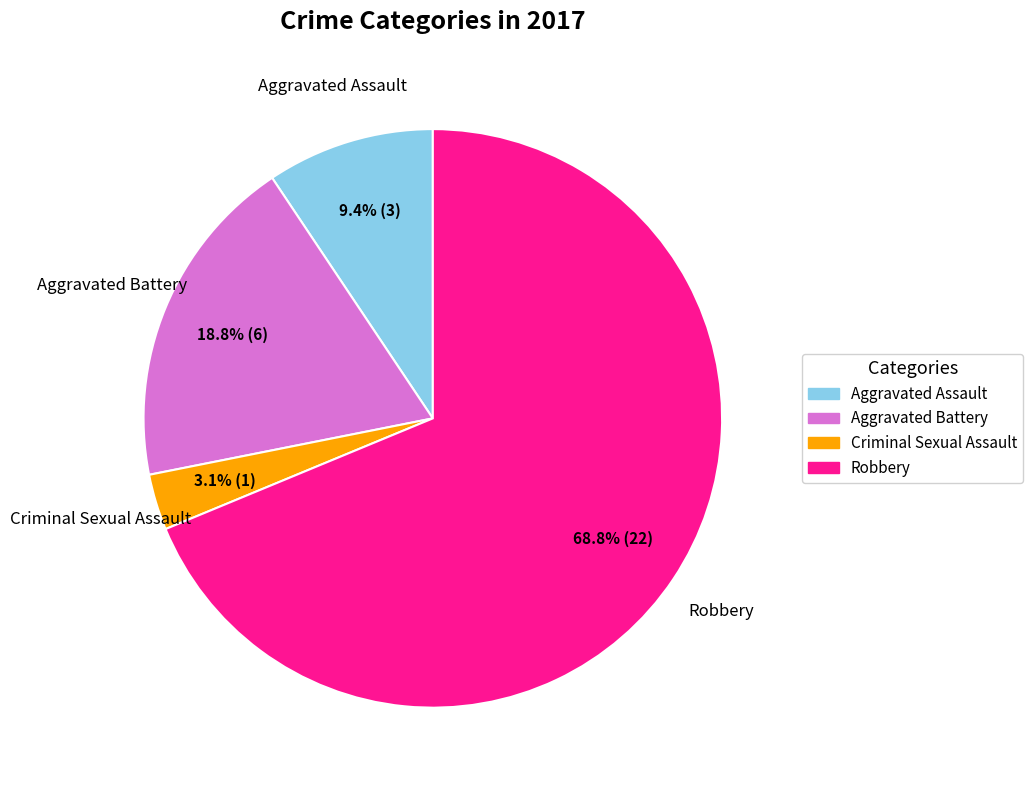

Which category has the biggest portion of the pie?

Robbery